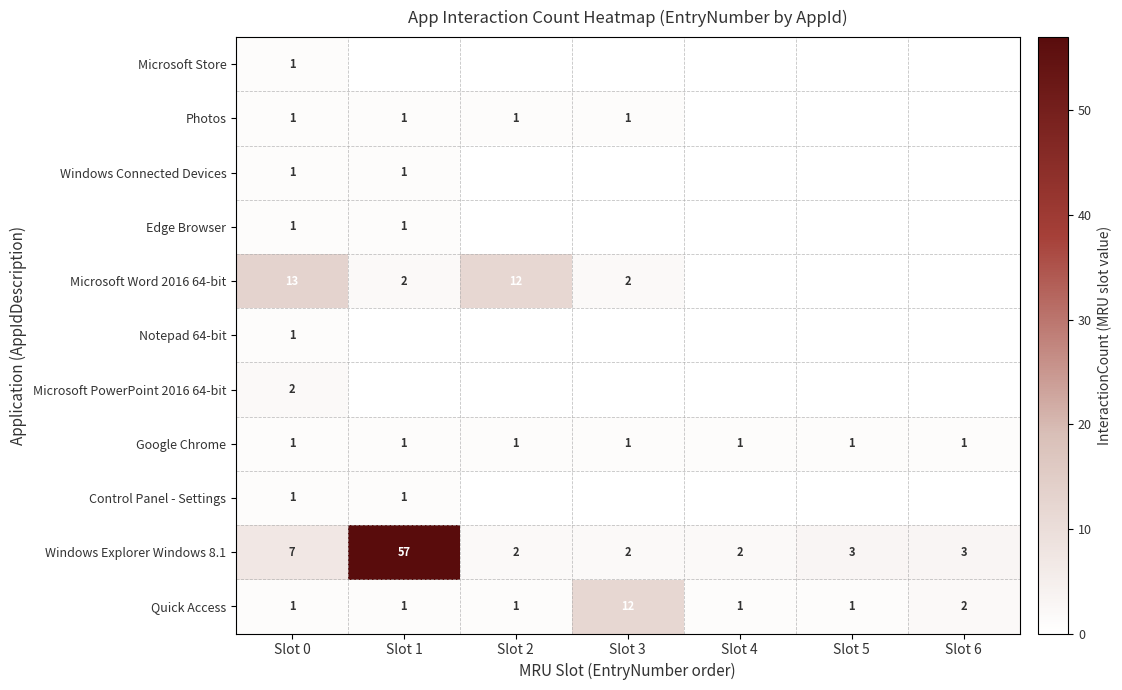

At how many categories does at least one series exceed 0?

7